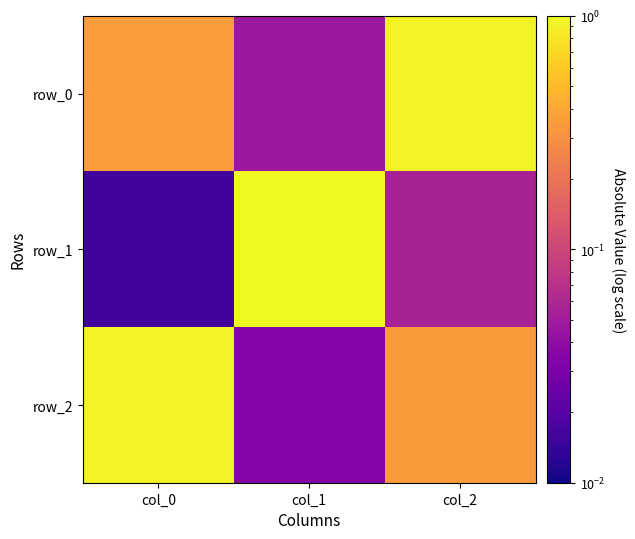

Which label corresponds to the largest value in the chart?

col_1